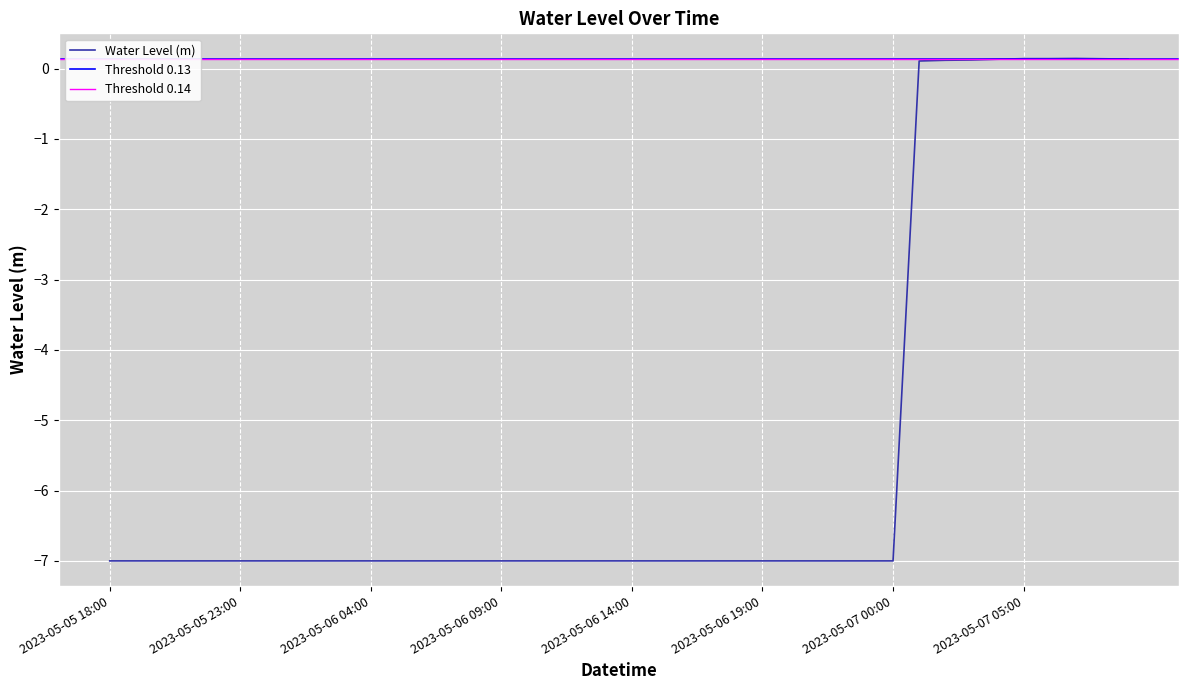

List the labels in order of value, smallest first.

2023-05-05 18:00, 2023-05-05 19:00, 2023-05-05 20:00, 2023-05-05 21:00, 2023-05-05 22:00, 2023-05-05 23:00, 2023-05-06 00:00, 2023-05-06 01:00, 2023-05-06 02:00, 2023-05-06 03:00, 2023-05-06 04:00, 2023-05-06 05:00, 2023-05-06 06:00, 2023-05-06 07:00, 2023-05-06 08:00, 2023-05-06 09:00, 2023-05-06 10:00, 2023-05-06 11:00, 2023-05-06 12:00, 2023-05-06 13:00, 2023-05-06 14:00, 2023-05-06 15:00, 2023-05-06 16:00, 2023-05-06 17:00, 2023-05-06 18:00, 2023-05-06 19:00, 2023-05-06 20:00, 2023-05-06 21:00, 2023-05-06 22:00, 2023-05-06 23:00, 2023-05-07 00:00, 2023-05-07 01:00, 2023-05-07 02:00, 2023-05-07 03:00, 2023-05-07 04:00, 2023-05-07 09:00, 2023-05-07 08:00, 2023-05-07 05:00, 2023-05-07 06:00, 2023-05-07 07:00